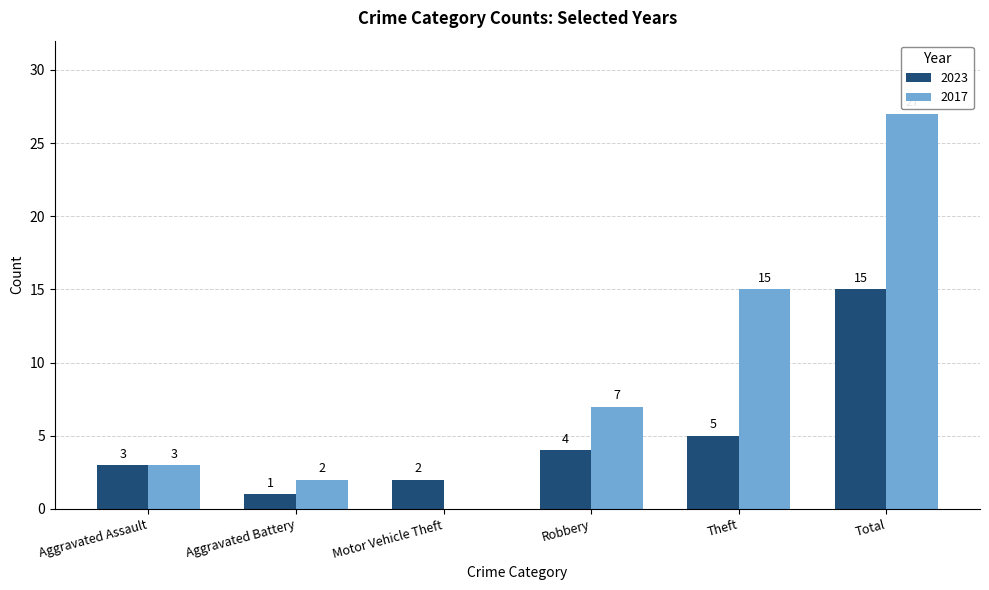

What is the sum of the 2017 values at Aggravated Battery and Aggravated Assault?

5